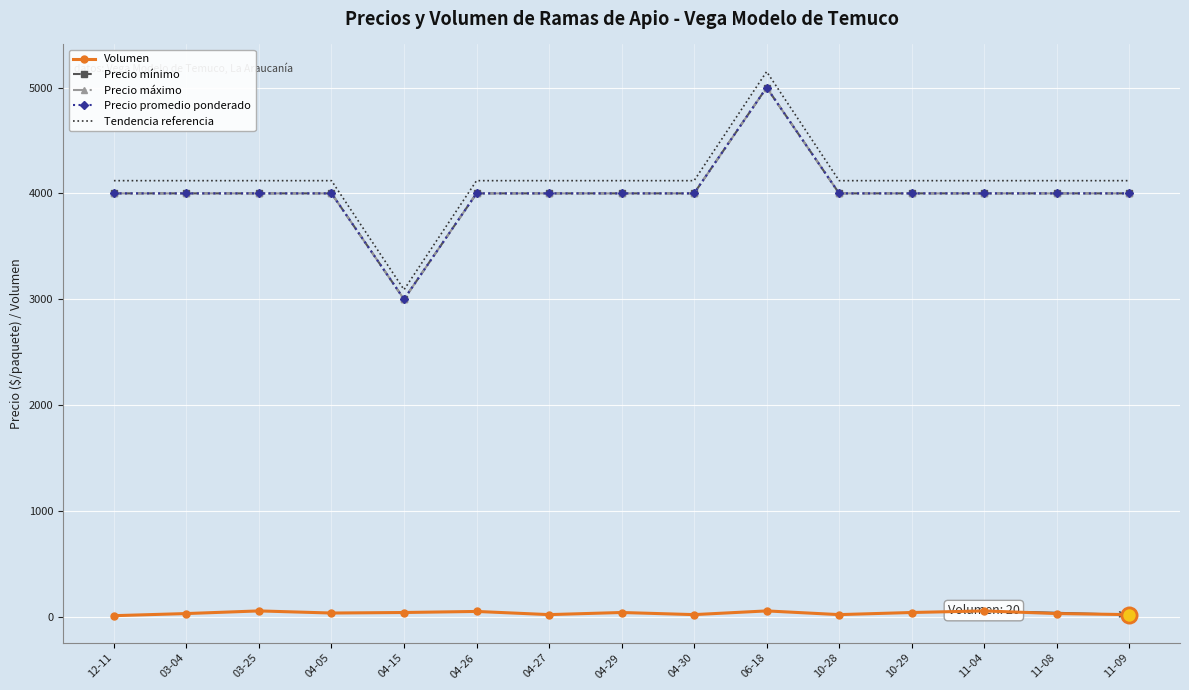

Is the value of Tendencia referencia at 12-11 greater than the value of Precio mínimo at 03-04?

Yes